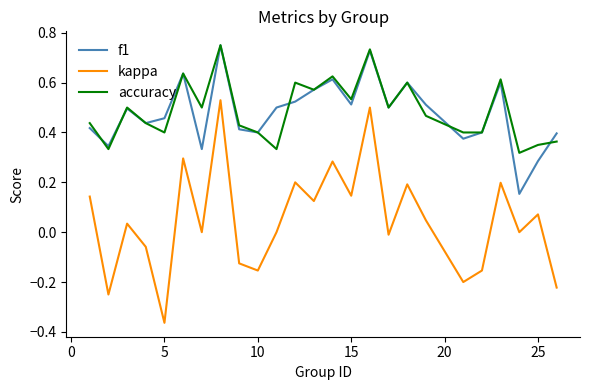

Which series has the largest range (max minus min)?

kappa